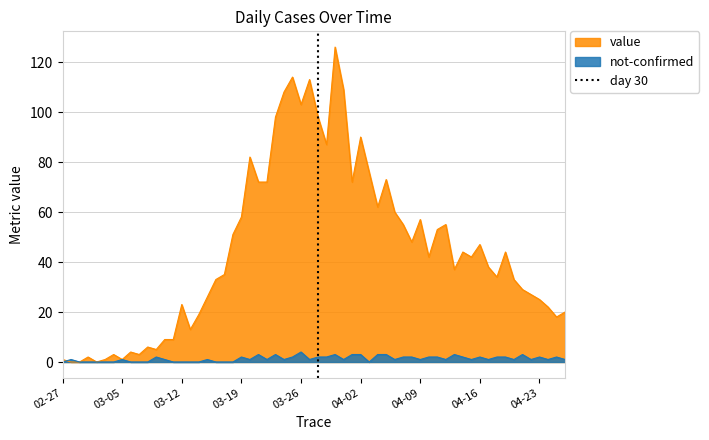

What is the highest value of the not-confirmed series?

4